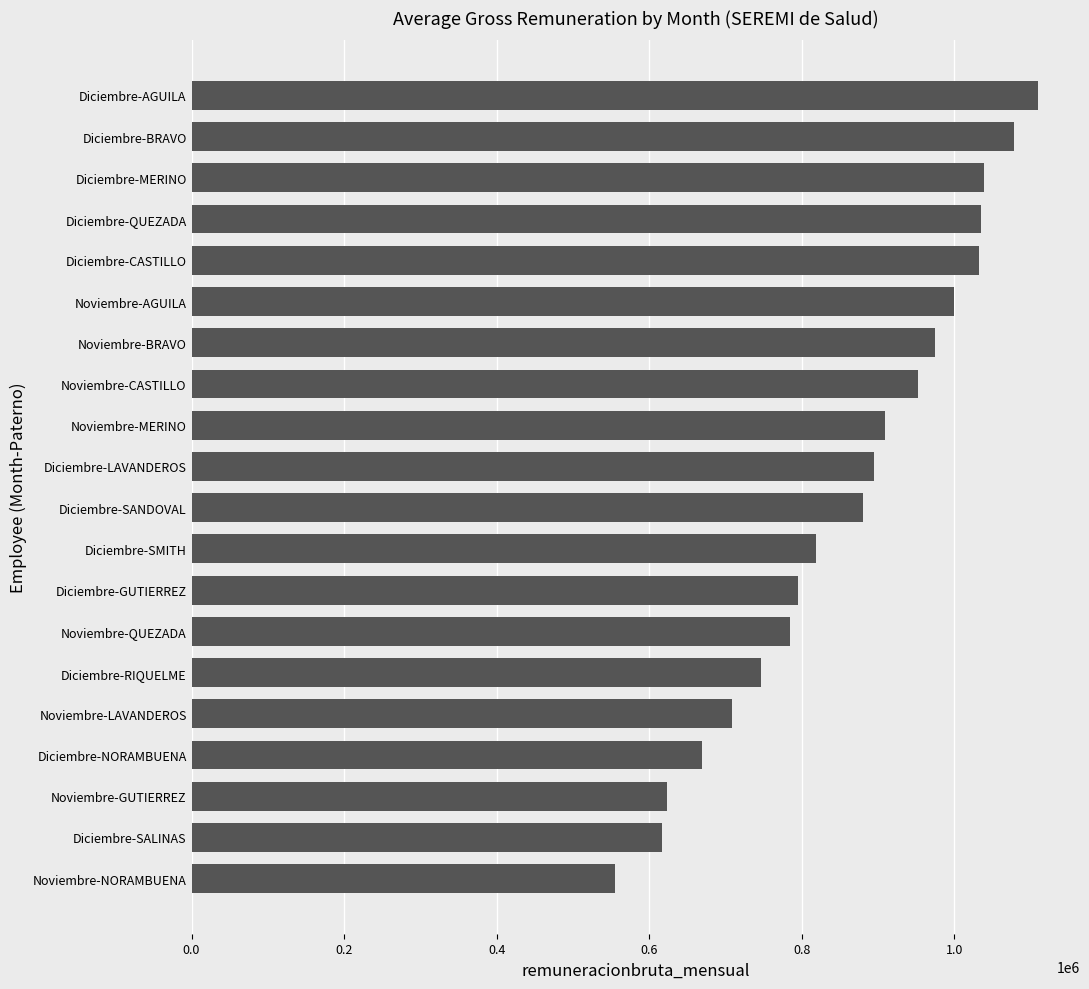

Count the number of categories in the chart.

20